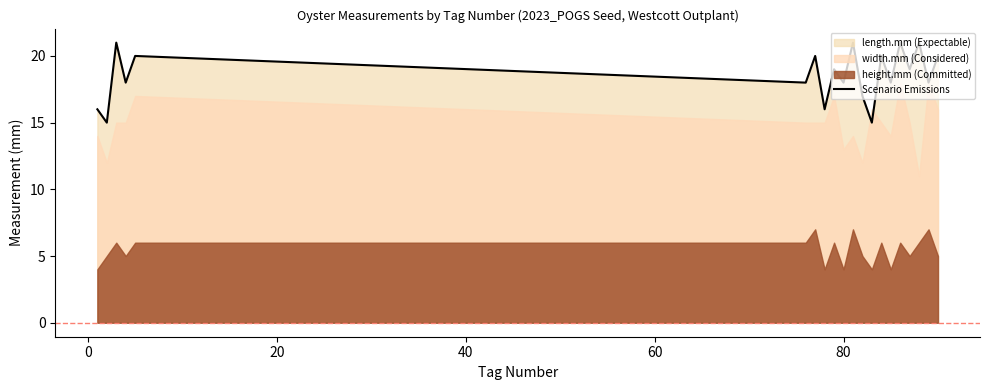

What is the lowest value of the Scenario Emissions series?

15